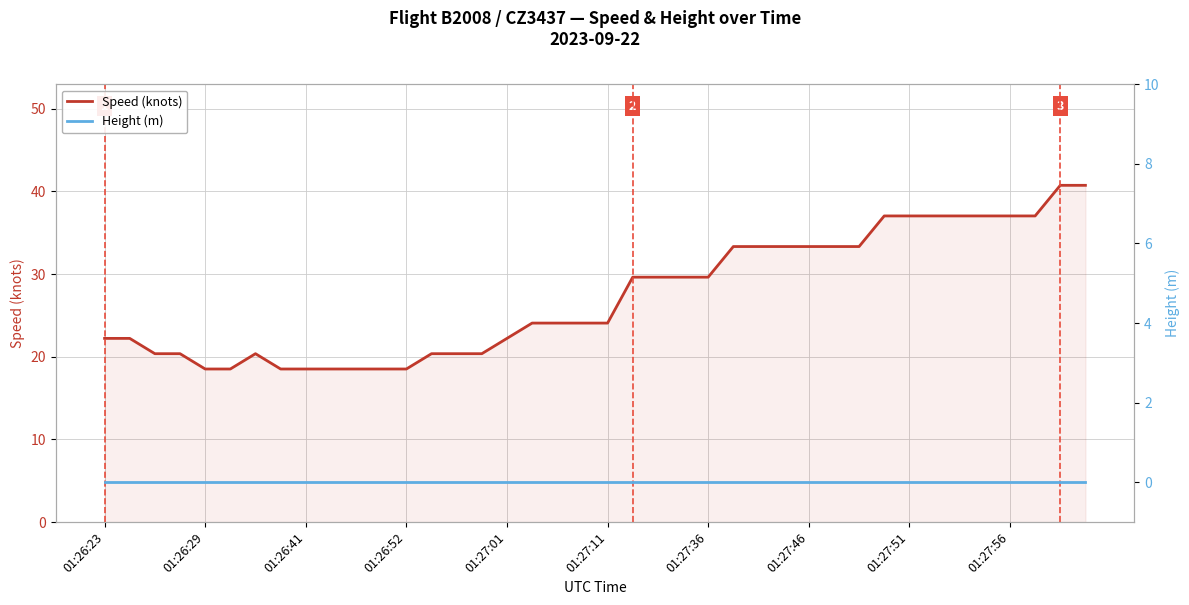

What is the greatest value displayed?

40.7